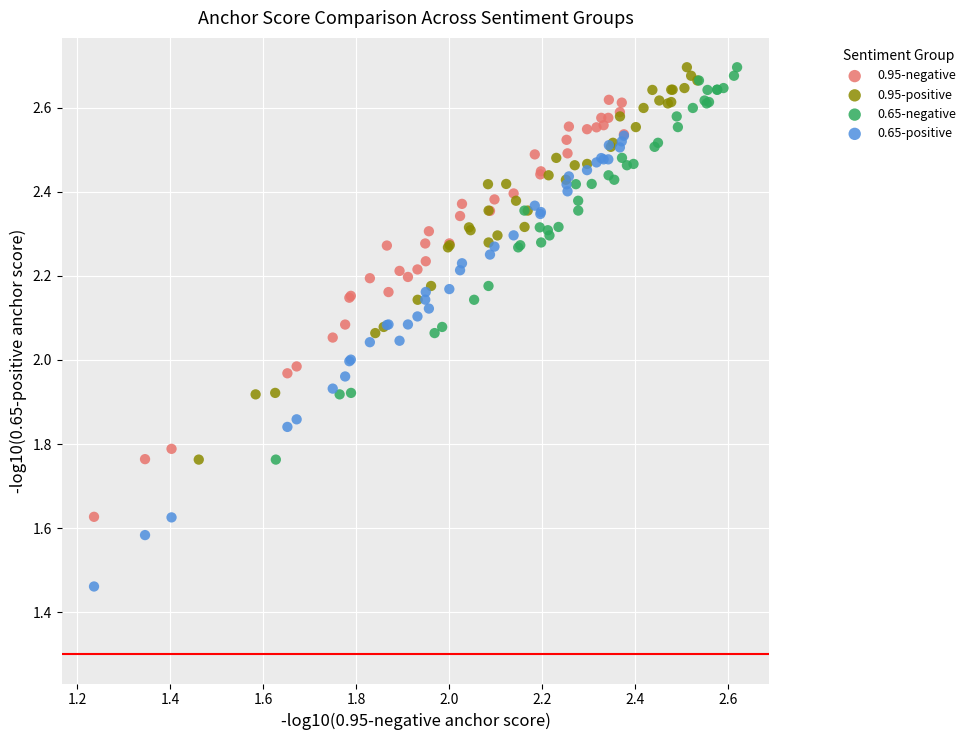

Which series has the widest spread of Y values?

0.65-positive